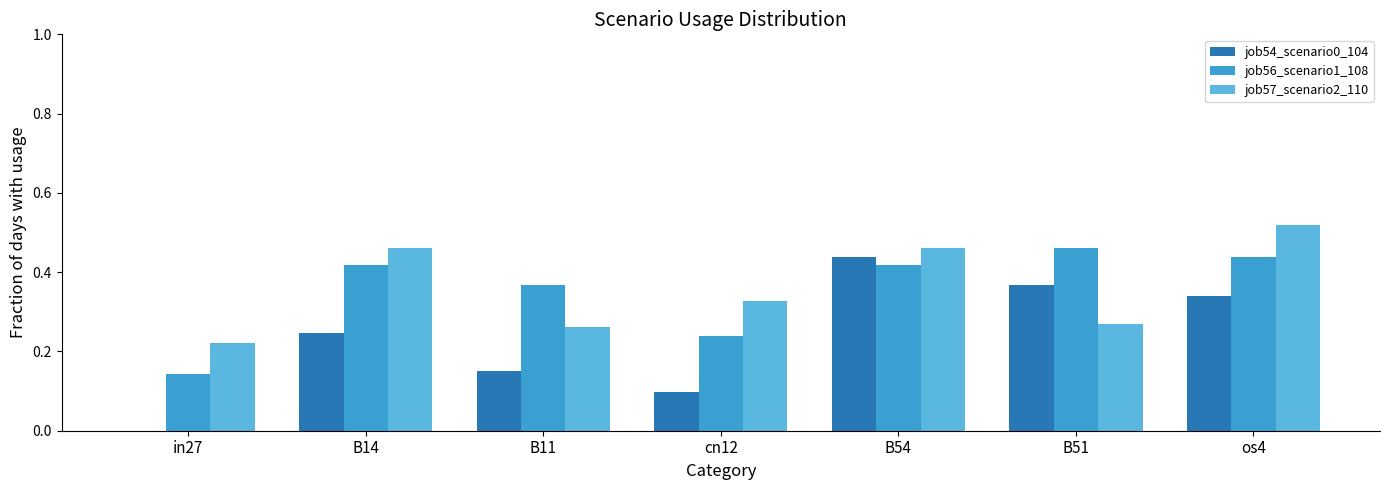

Which label corresponds to the largest value in the chart?

os4